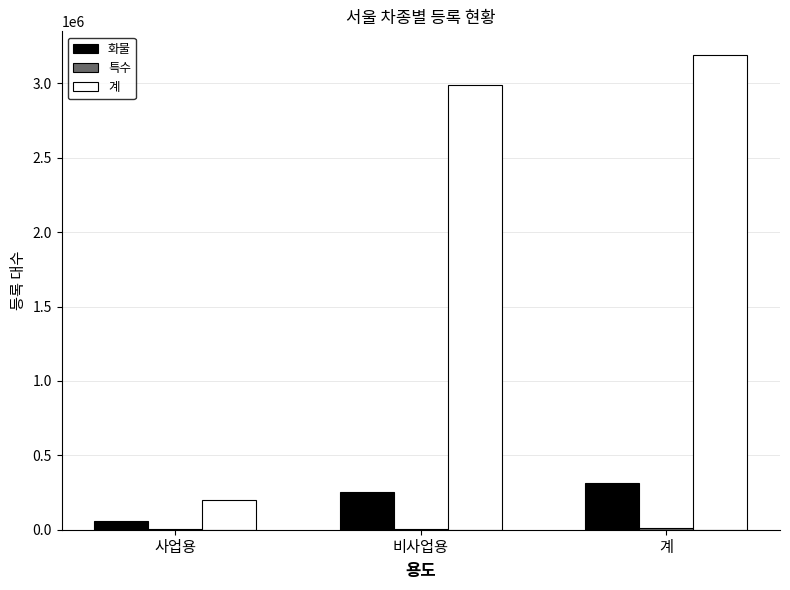

At which label does 화물 reach its peak?

계